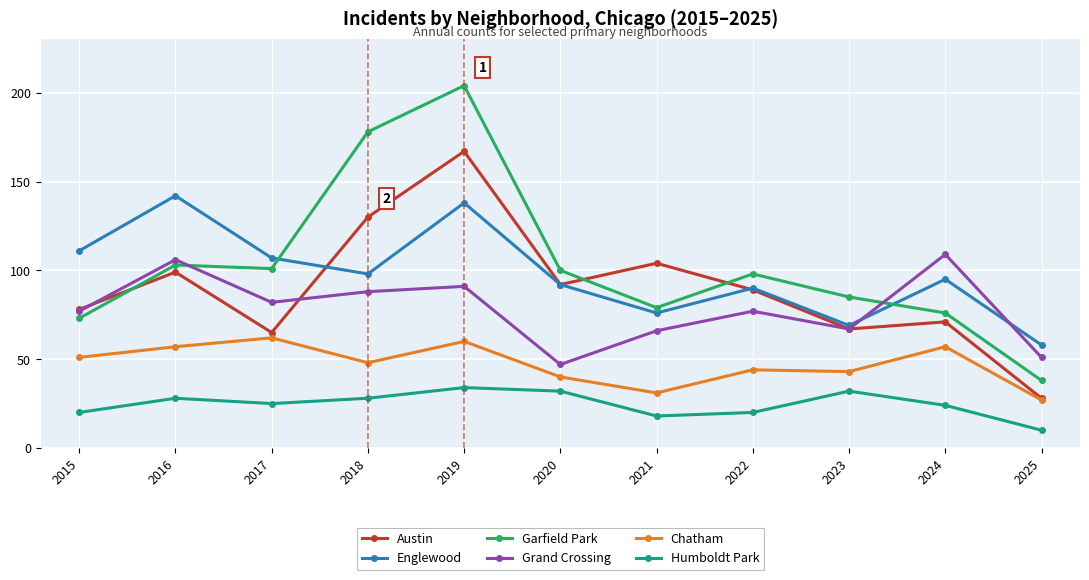

Reading right to left, transcribe all the data shown in this chart.

Austin: 28	71	67	89	104	92	167	130	65	99	78
Englewood: 58	95	69	90	76	92	138	98	107	142	111
Garfield Park: 38	76	85	98	79	100	204	178	101	103	73
Grand Crossing: 51	109	67	77	66	47	91	88	82	106	77
Chatham: 27	57	43	44	31	40	60	48	62	57	51
Humboldt Park: 10	24	32	20	18	32	34	28	25	28	20